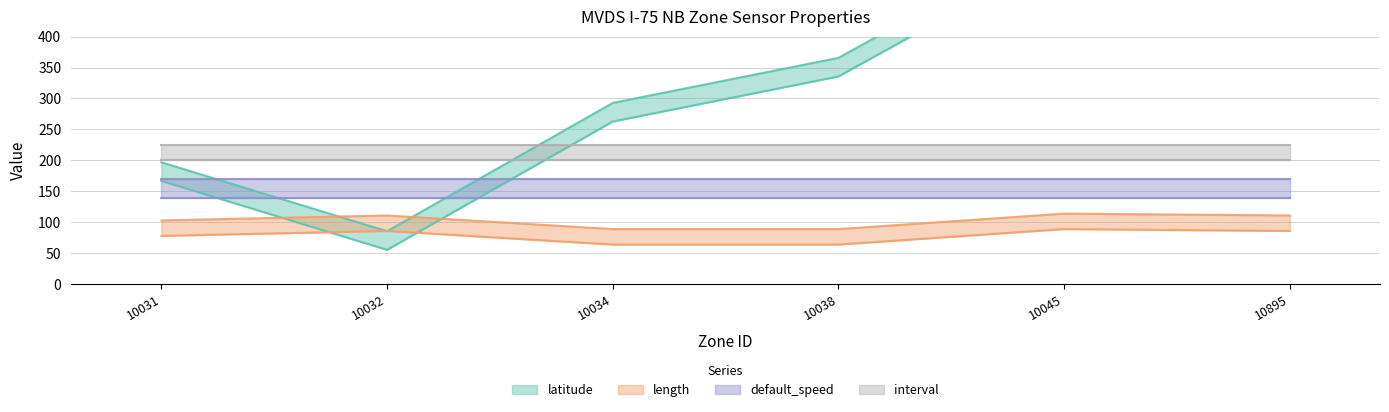

True or false: length has more than 0 points higher than both neighbors.

True